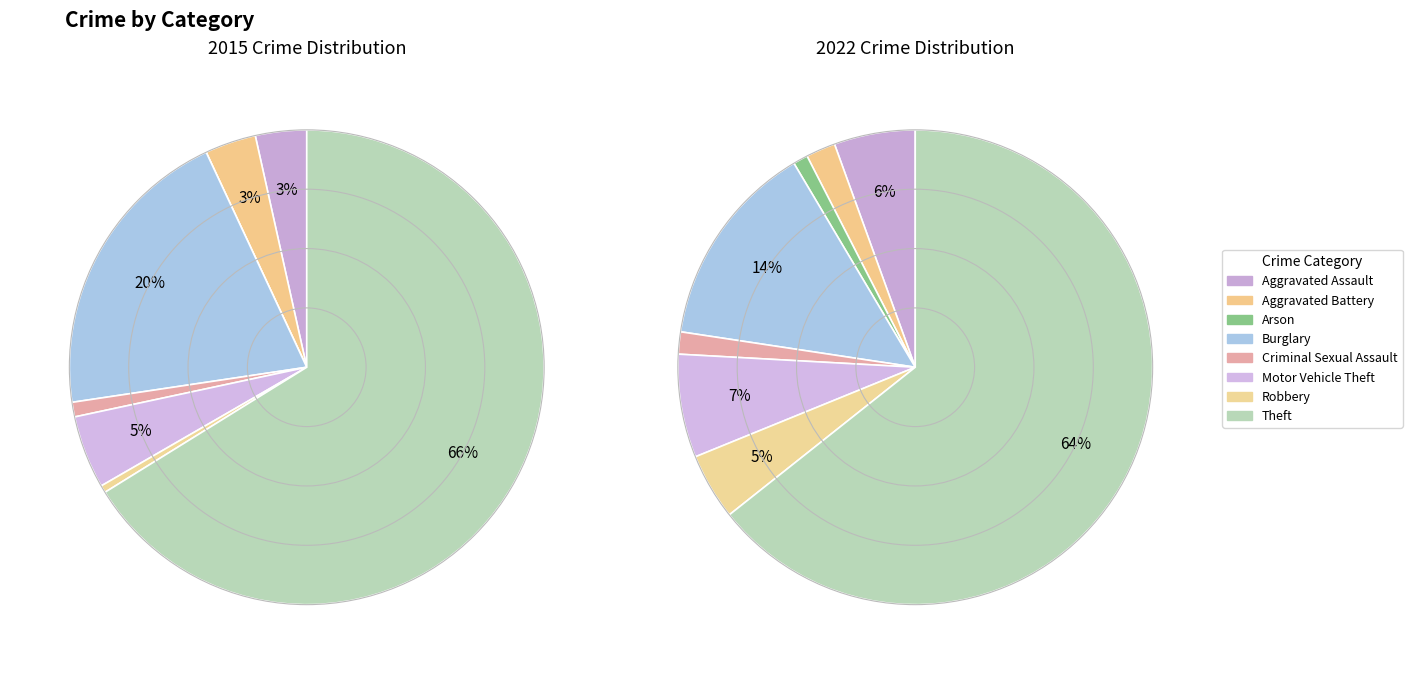

Which slice represents more than half of the pie?

Theft